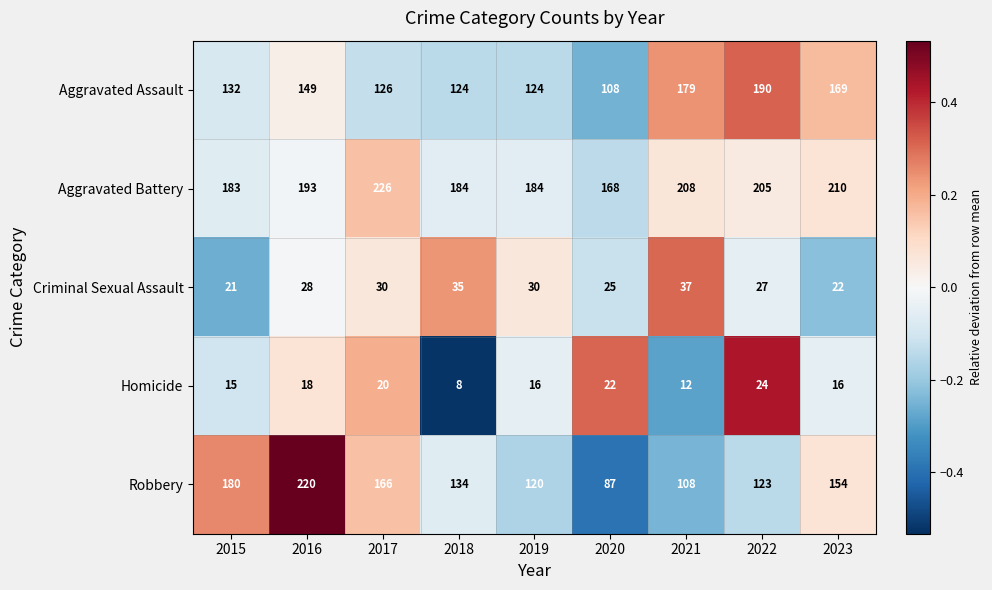

What value does the Aggravated Assault series have at 2023?

169